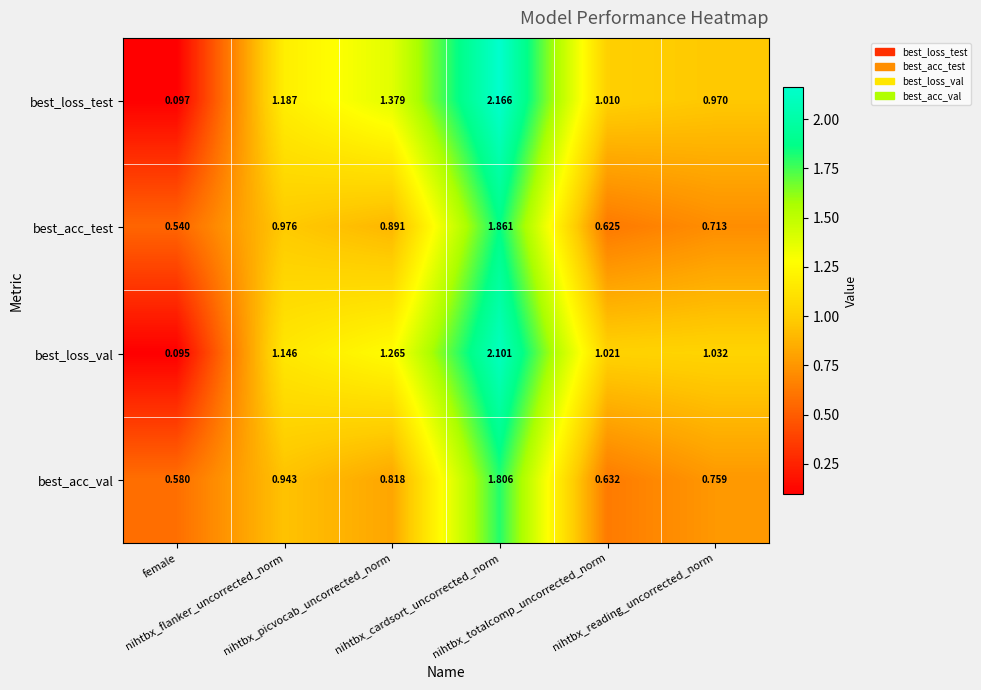

List the series in order of their peak value, lowest first.

best_acc_val, best_acc_test, best_loss_val, best_loss_test